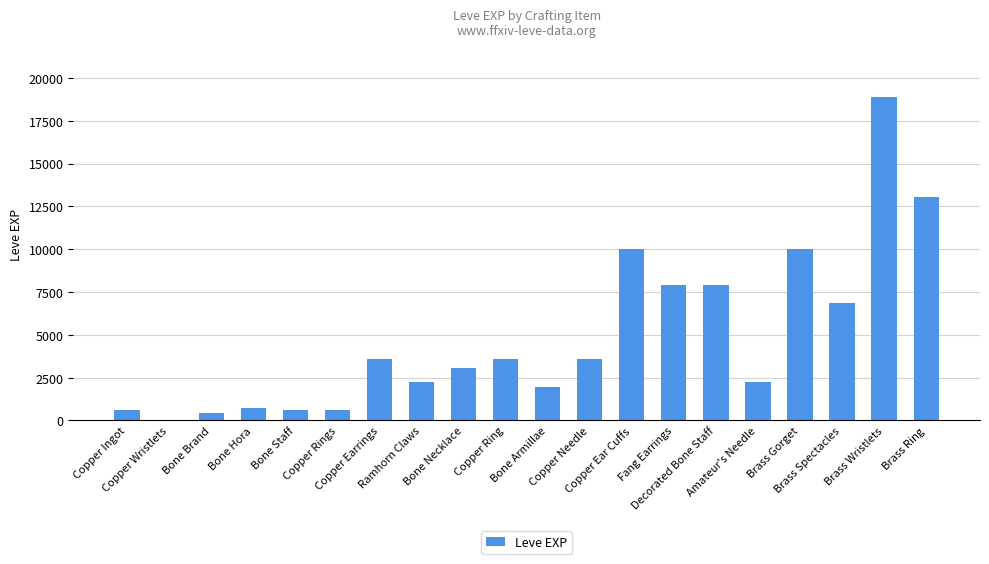

What is the maximum value shown in the chart?

18910